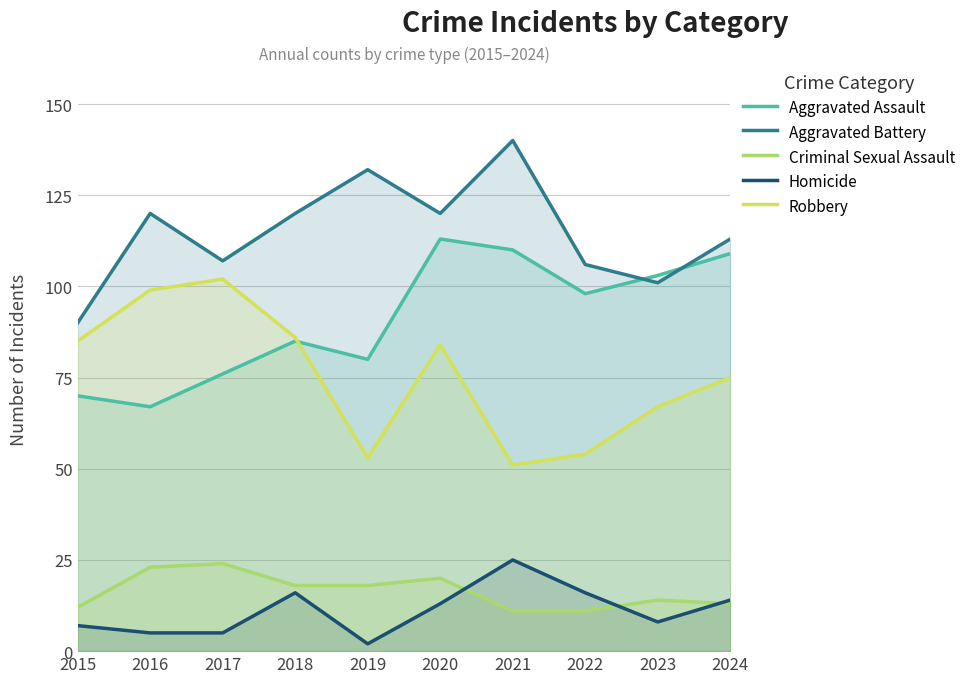

Which category has the lowest value across all series?

2019